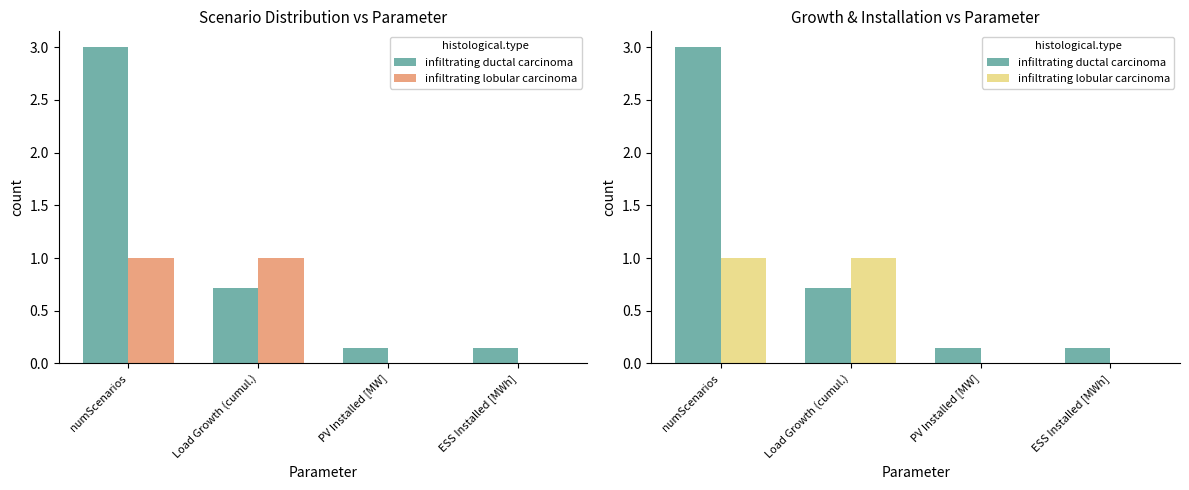

What is the difference between the infiltrating lobular carcinoma values at numScenarios and ESS Installed [MWh]?

1.0